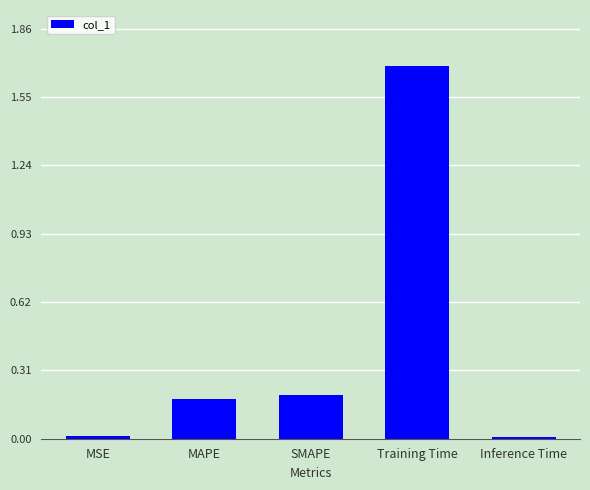

What is the change in value from SMAPE to Training Time?

+1.5